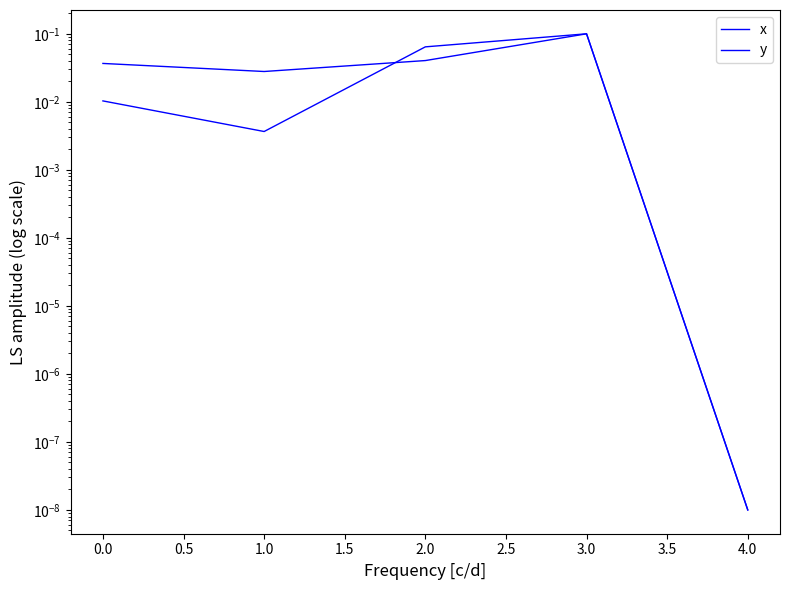

What is the sum of the y values at 0.0 and 3.0?

0.1